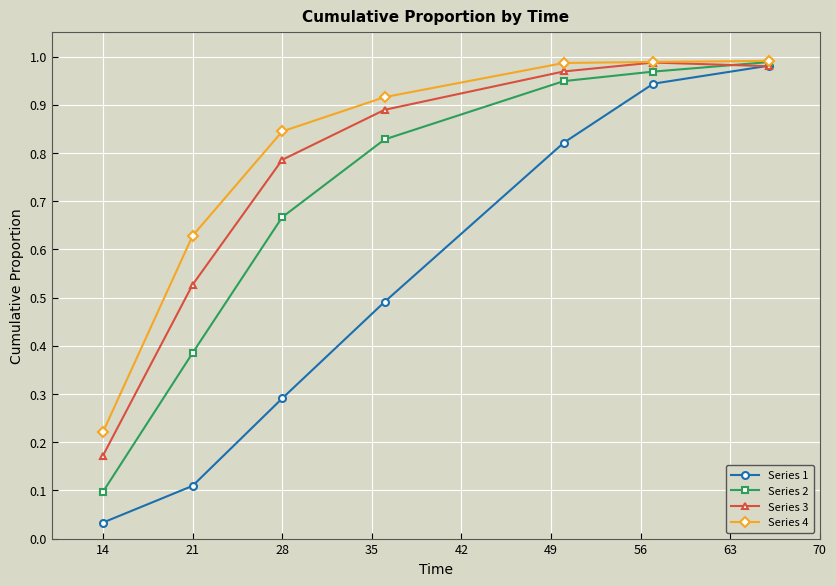

True or false: Series 1 has more than 2 points higher than both neighbors.

False